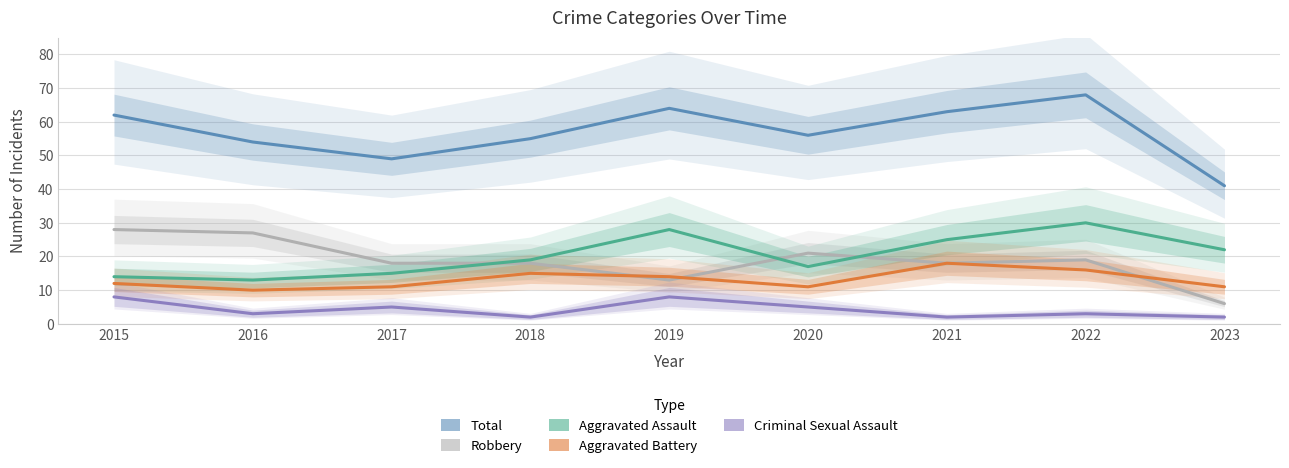

What is the total value across all series at 2023?

82